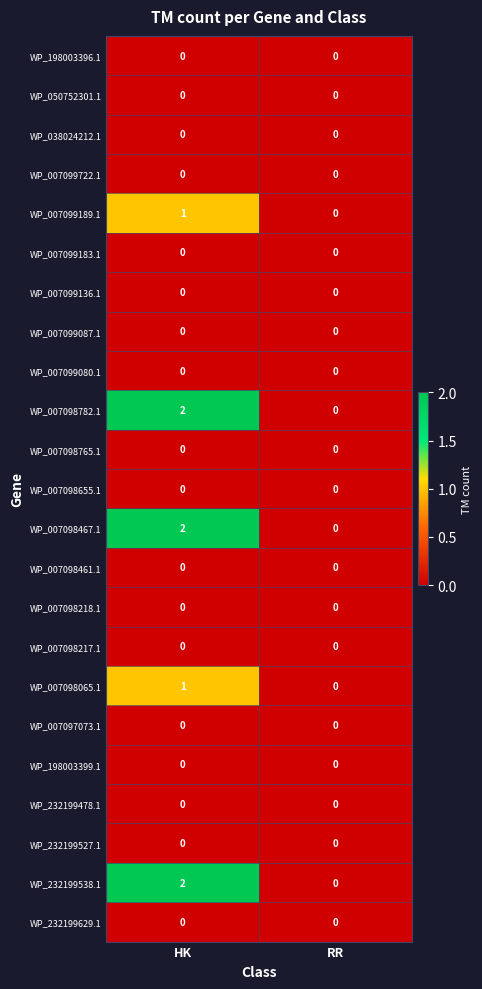

Count the number of categories in the chart.

2